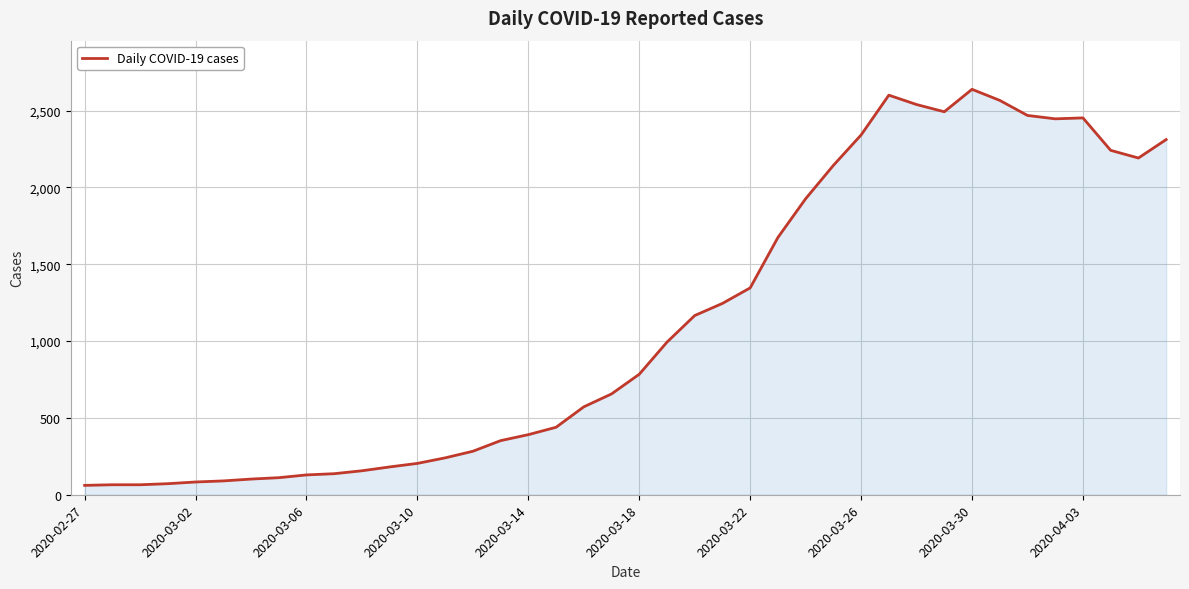

What is the difference between the maximum and minimum values?

2577